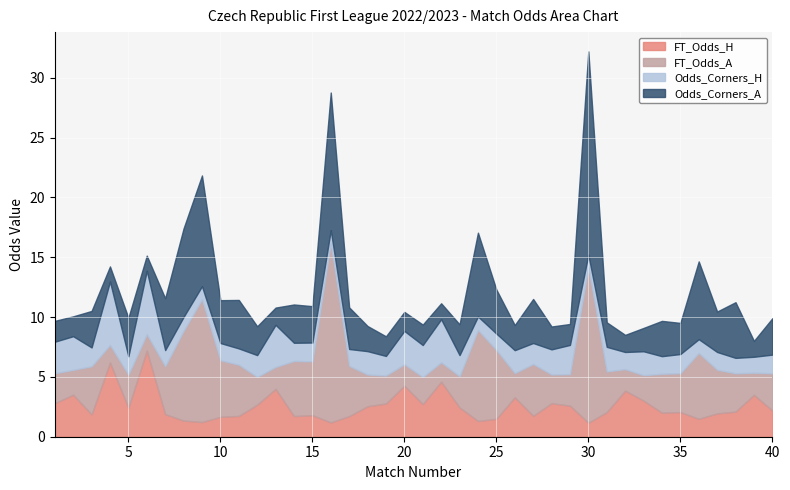

Where do FT_Odds_A and Odds_Corners_A first cross each other?

4 and 5